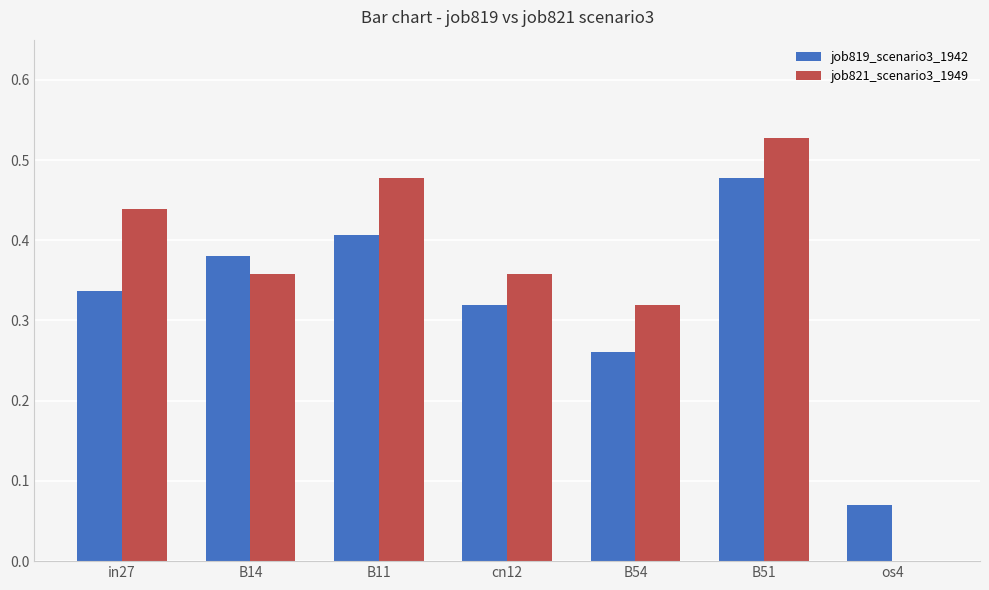

How many groups of bars are there?

7